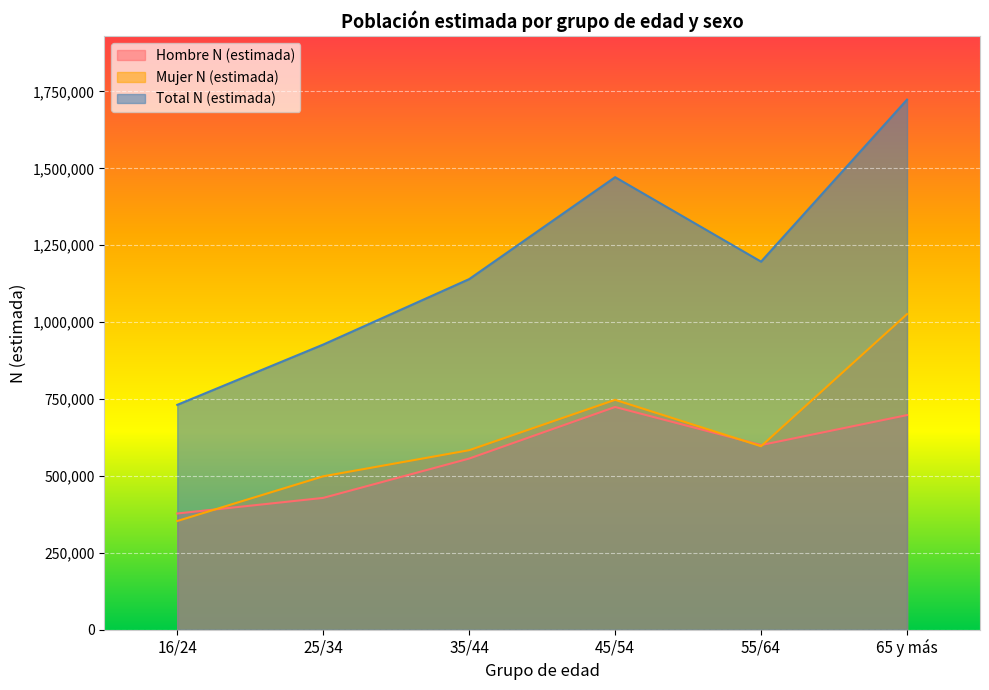

What is the label of the 4th point from the left?

45/54